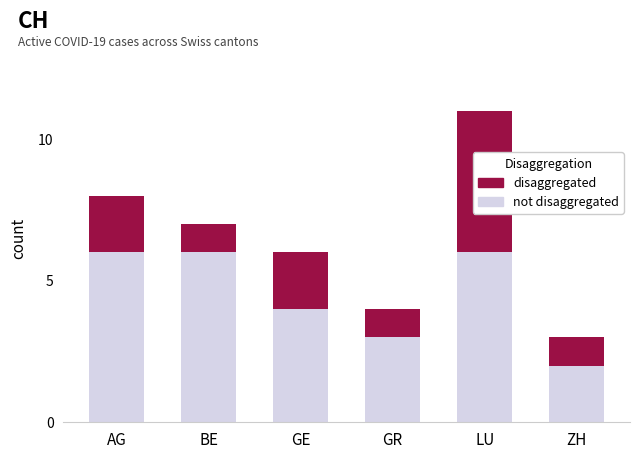

How many categories are shown in the chart?

6